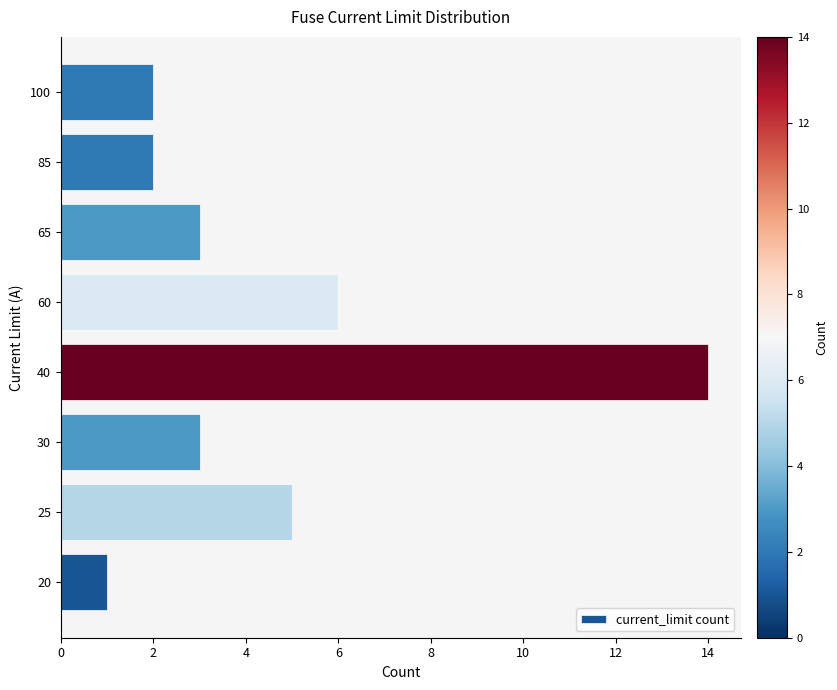

Does the chart contain any negative values?

No